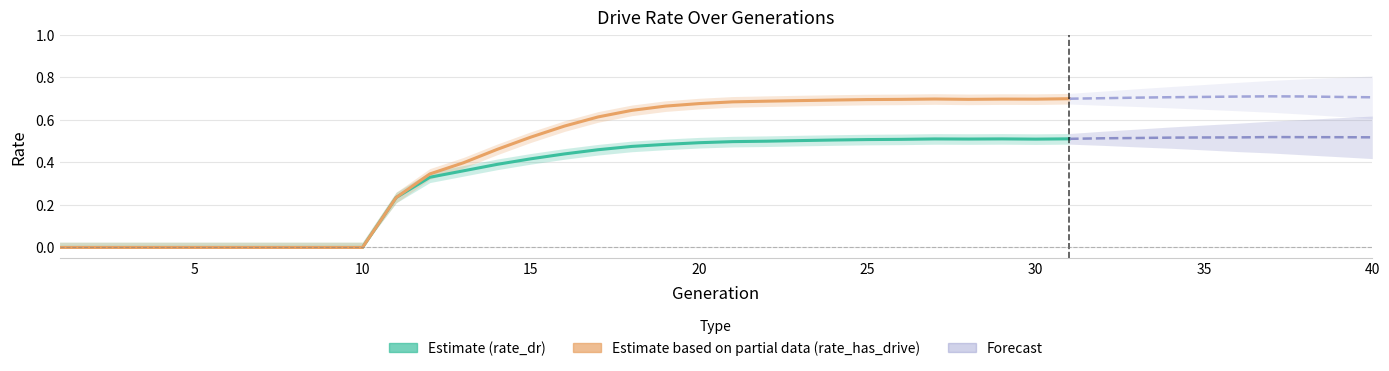

True or false: rate_has_drive and rate_dr cross at least once.

False